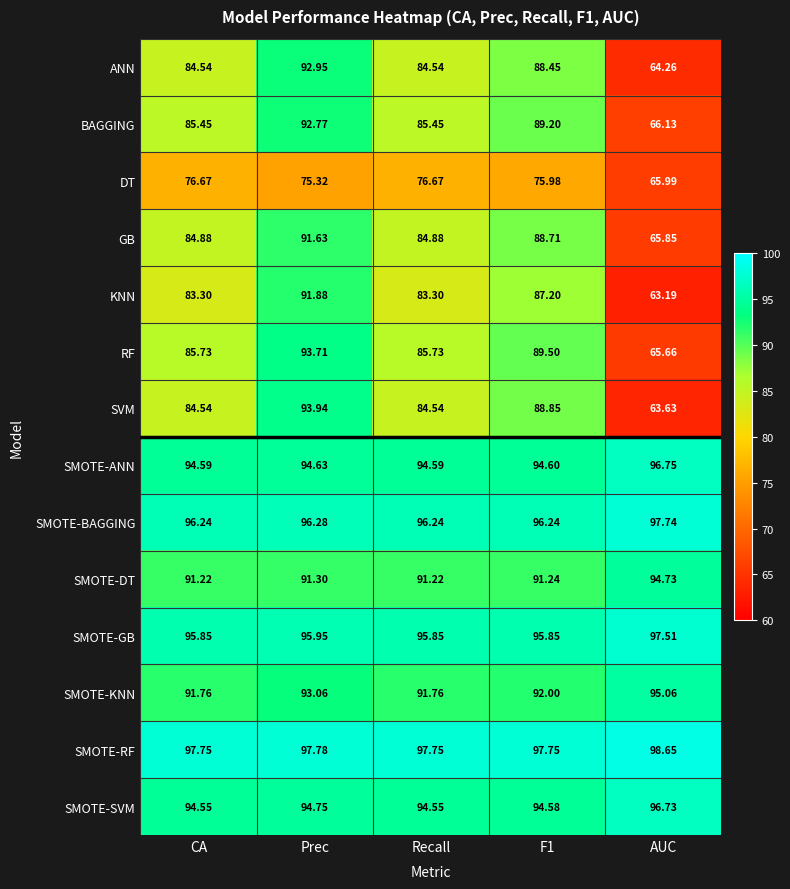

At which label is DT closest to 71?

Prec